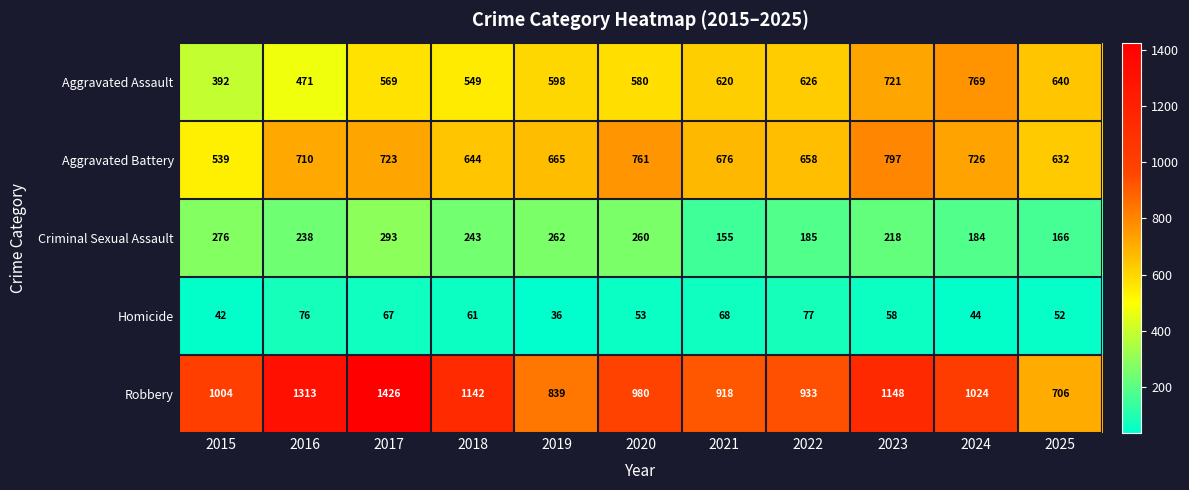

What is the total value across all series at 2017?

3078